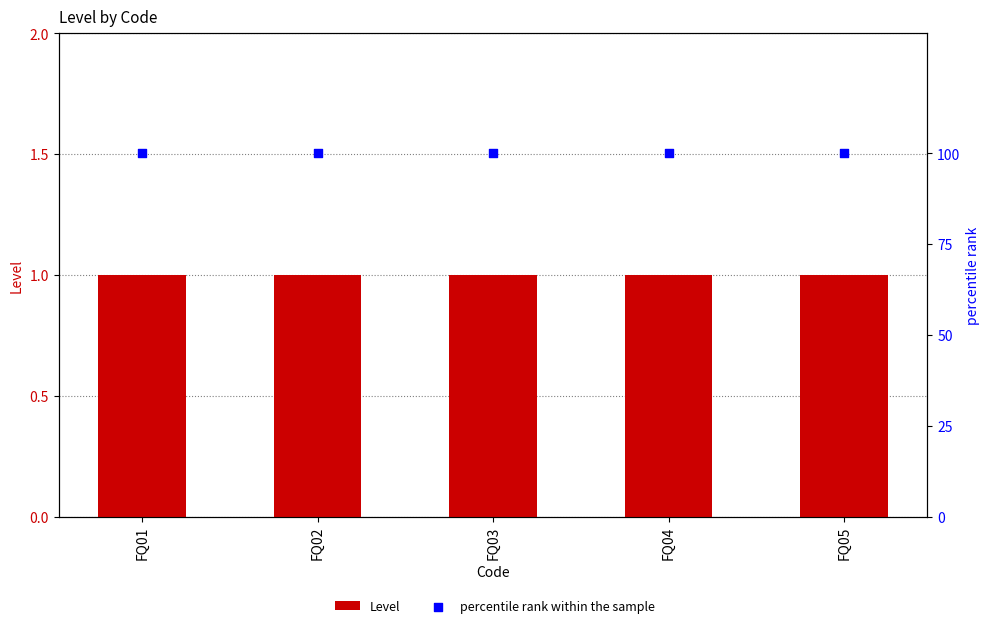

Which series contains the lowest Y value?

Level